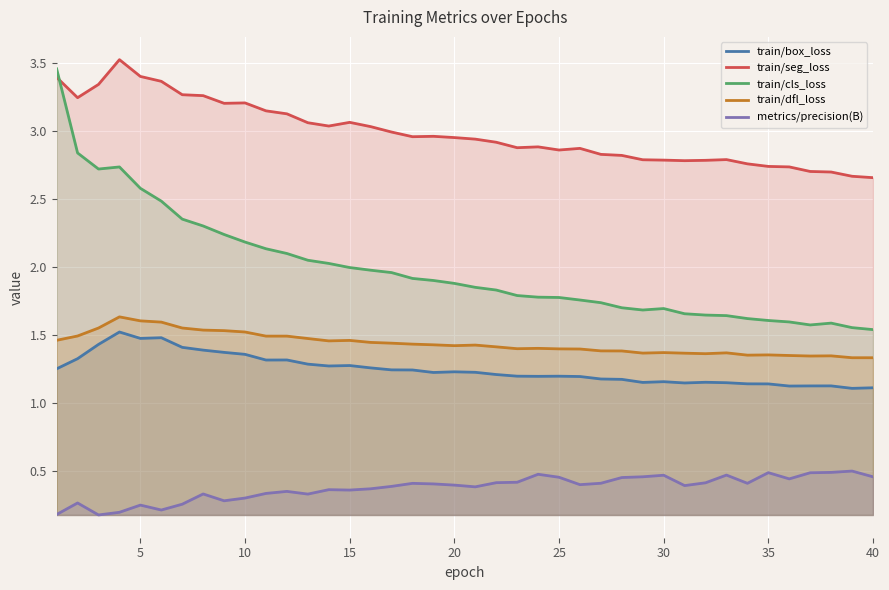

How many lines are shown in the chart?

5